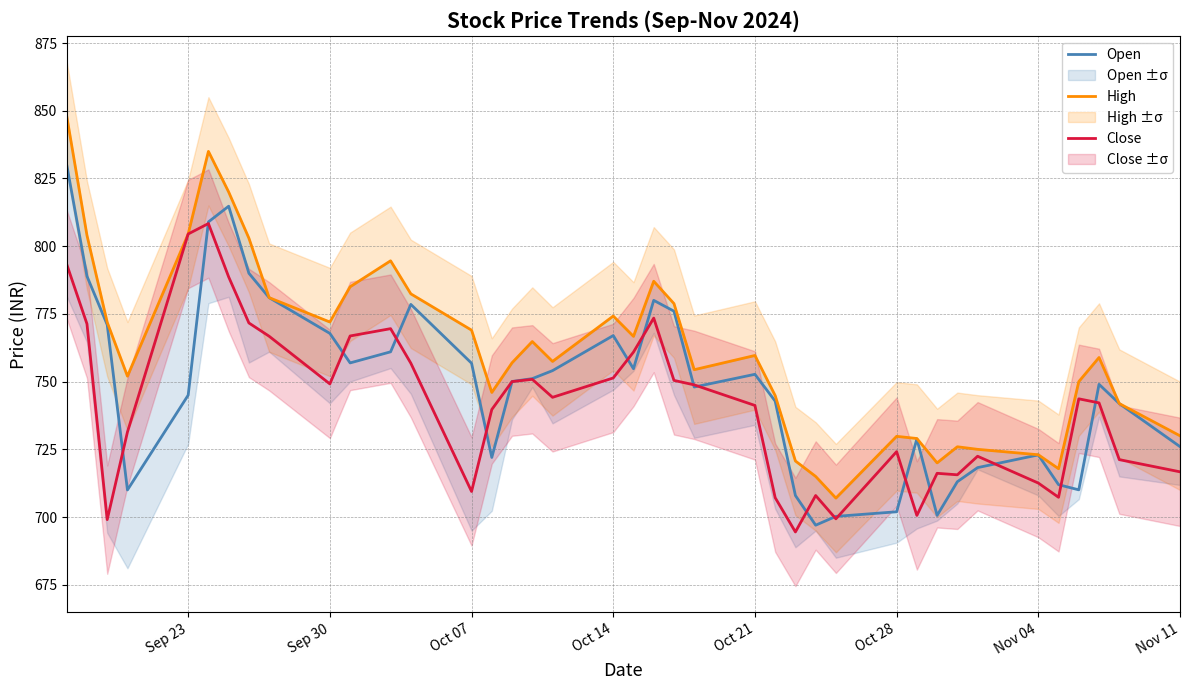

True or false: Close and High cross at least once.

False